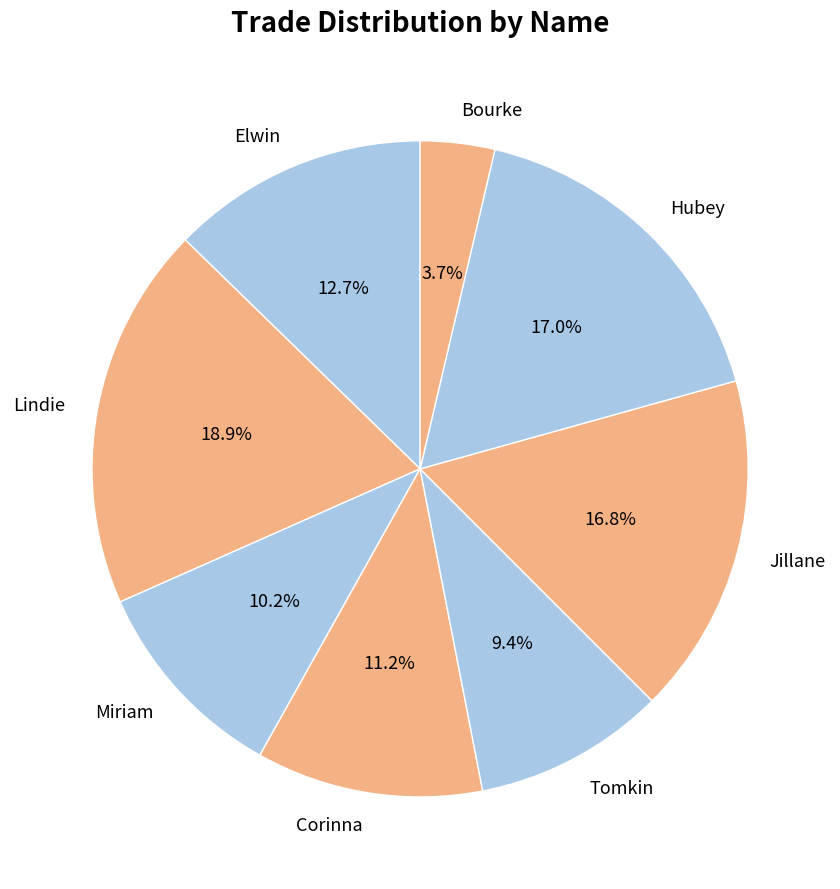

The Tomkin slice represents 18% of the pie. True or false?

False